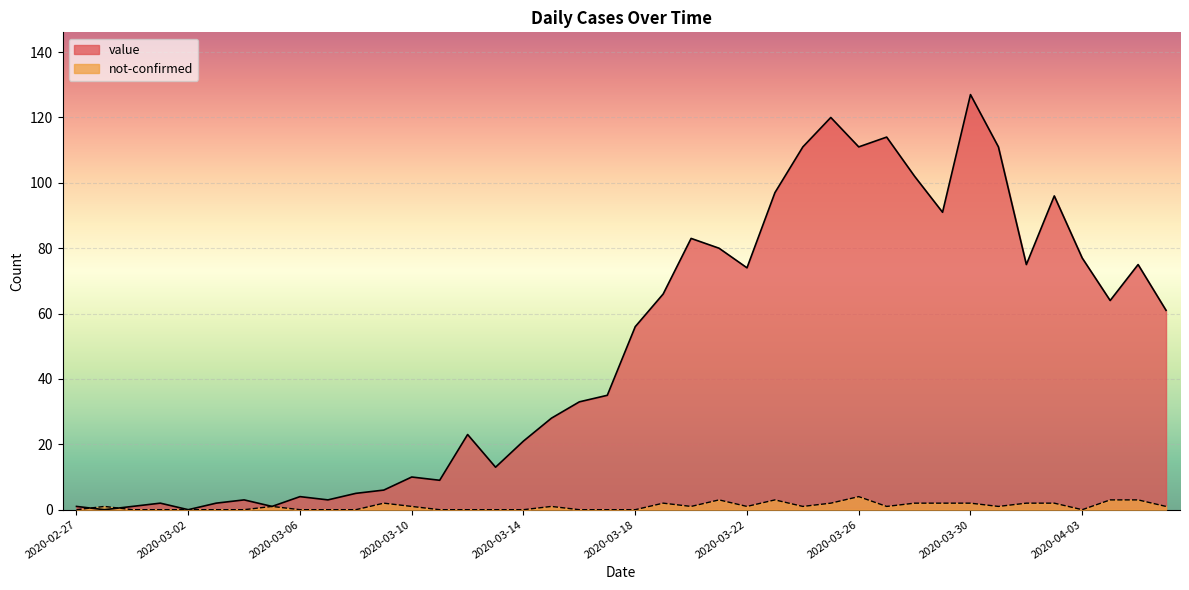

What is the difference between the maximum and minimum values in the not-confirmed series?

4